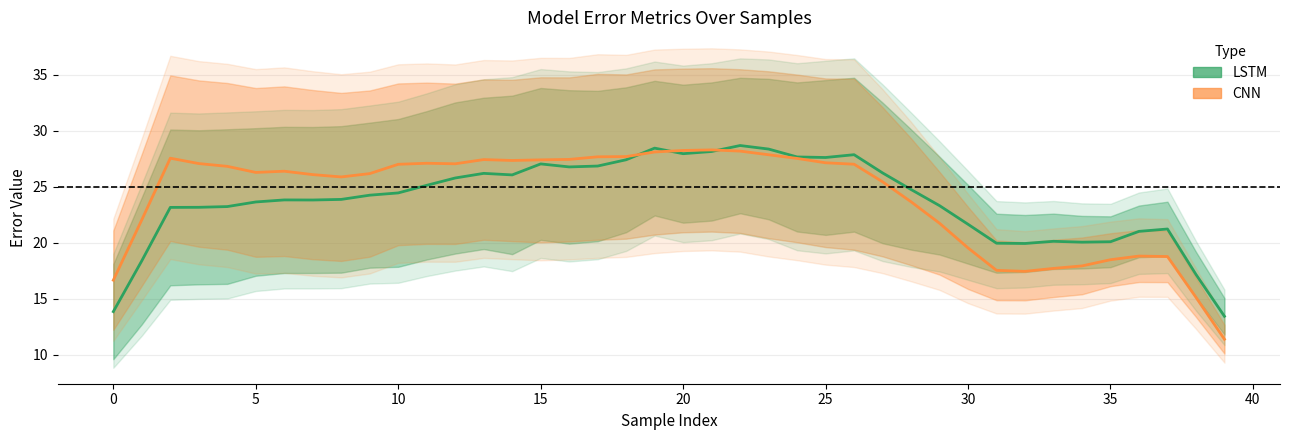

Is this an area chart (filled region under the line)?

No